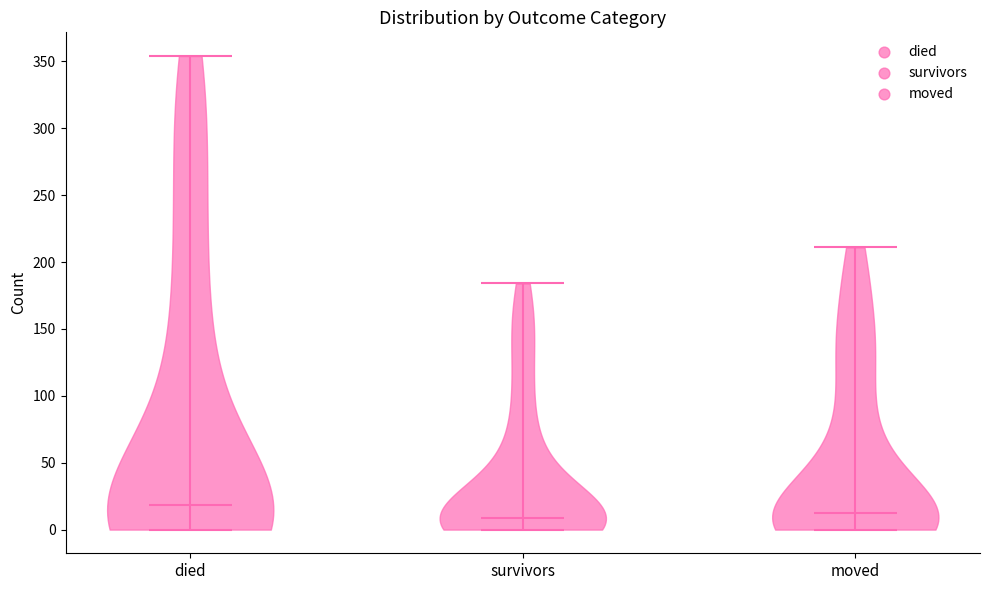

Reading left to right, read every violin against the y-axis: where its median line is, and the lowest and highest points it reaches. The values are not printed on the chart, so give them approximately, as read against the axis.

died: median line 20, lowest point 0, highest point 355
survivors: median line 10, lowest point 0, highest point 185
moved: median line 15, lowest point 0, highest point 210